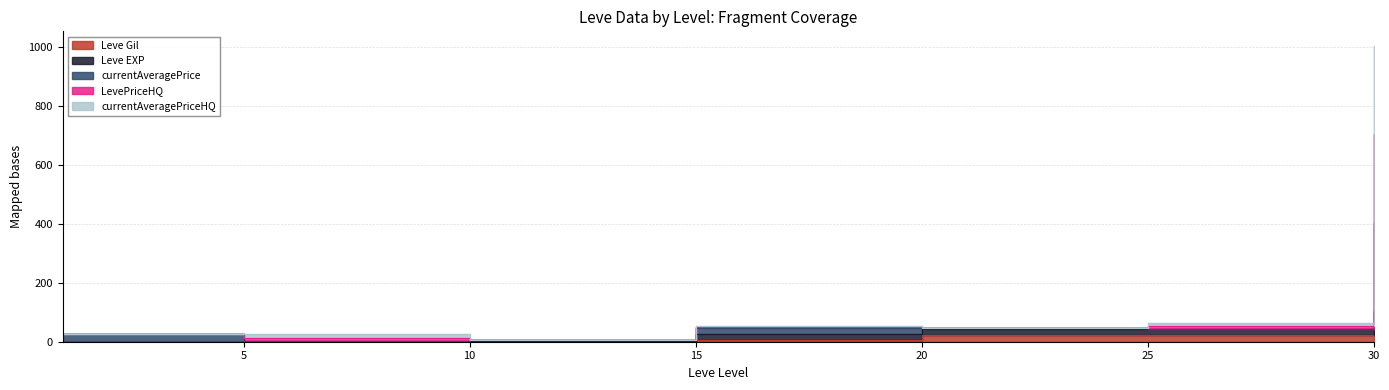

Is the value of LevePriceHQ at 20 greater than the value of currentAveragePriceHQ at 1?

Yes